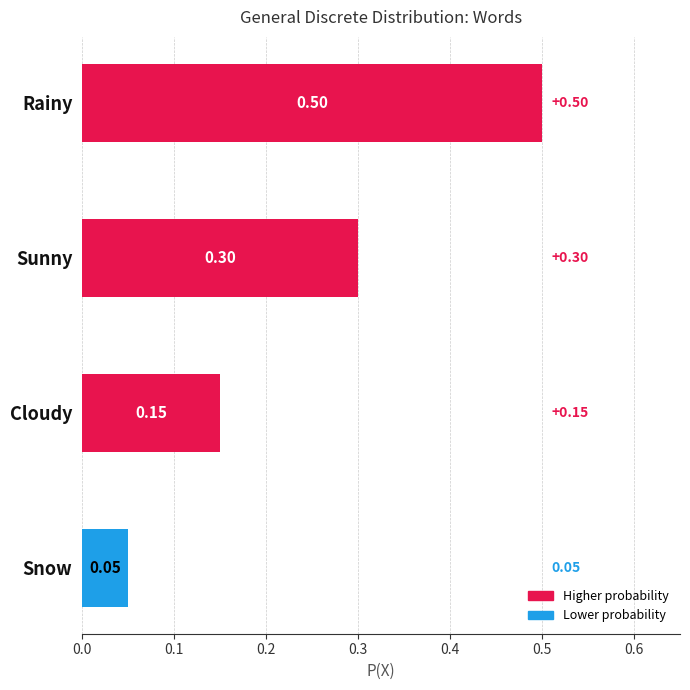

At which label is the value closest to 0?

Snow